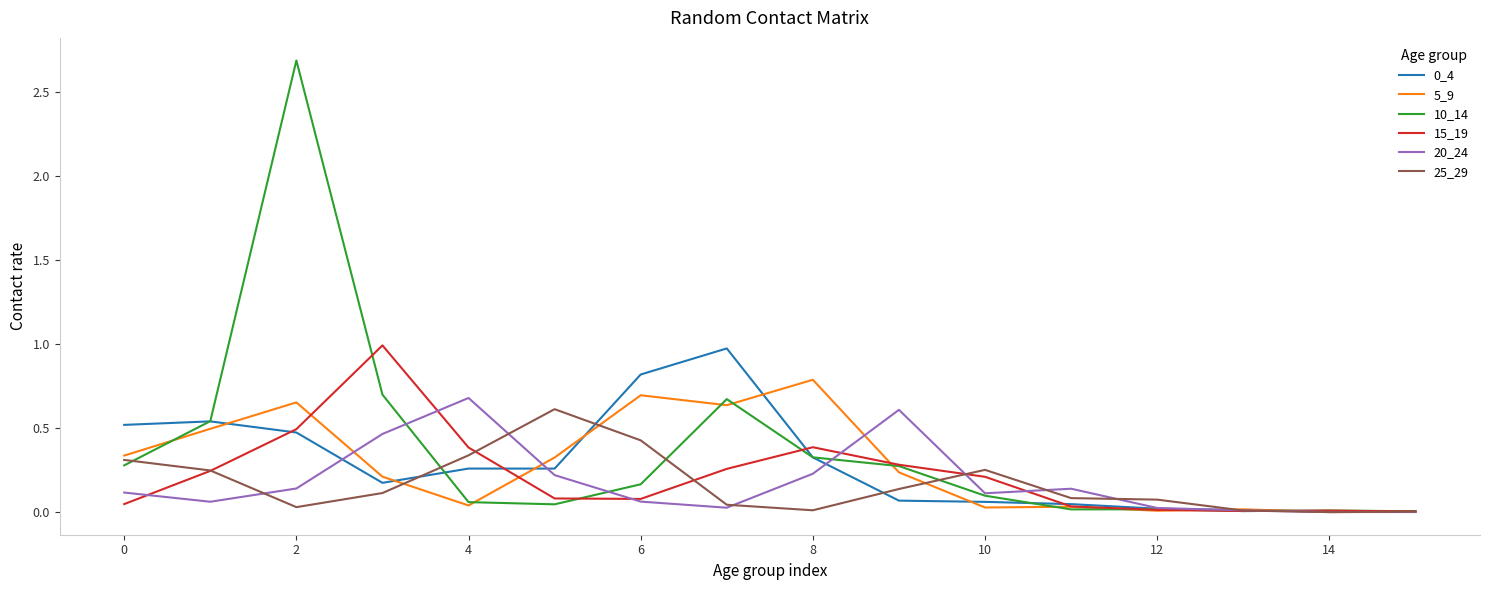

What is the greatest value displayed?

2.7